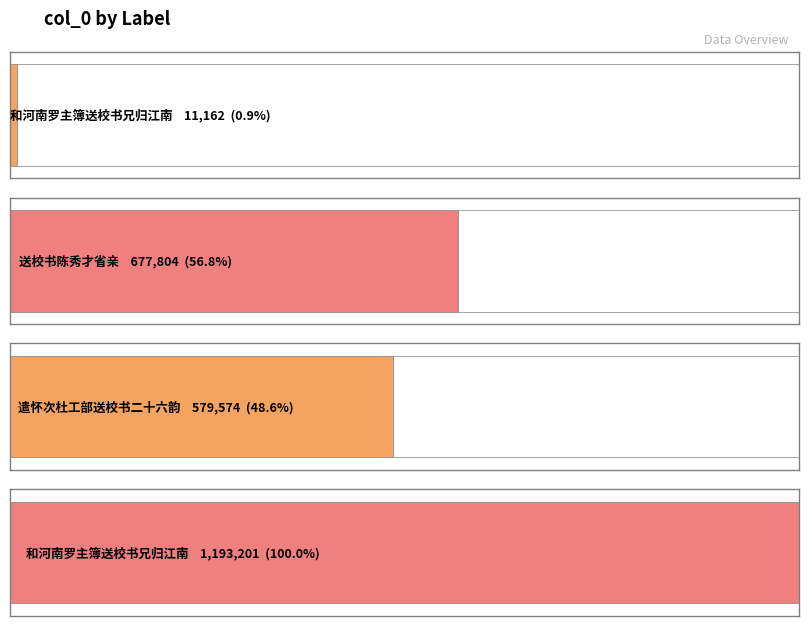

Reading right to left, list all the values displayed in this chart.

1193201	579574	677804	11162